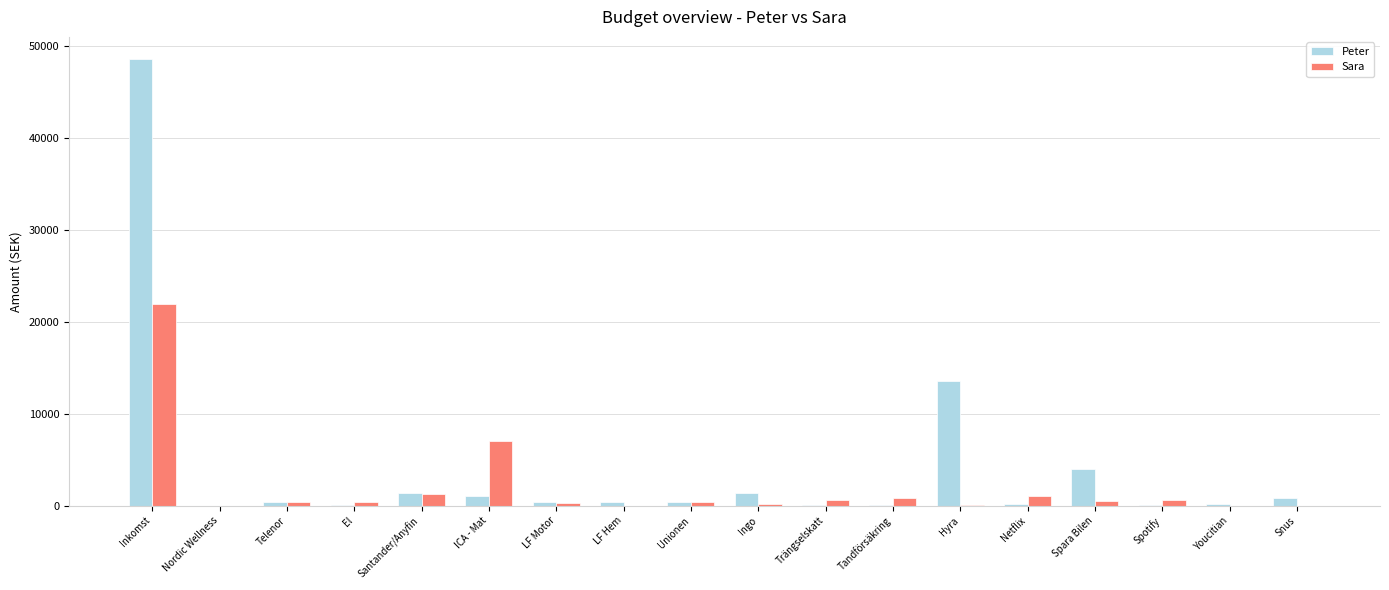

At which category is the sum across all series the highest?

Inkomst